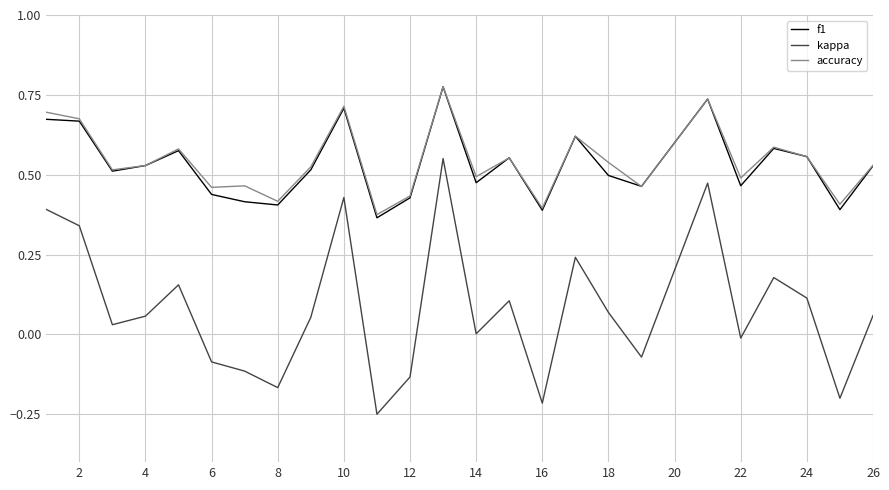

Which series has the largest range (max minus min)?

kappa